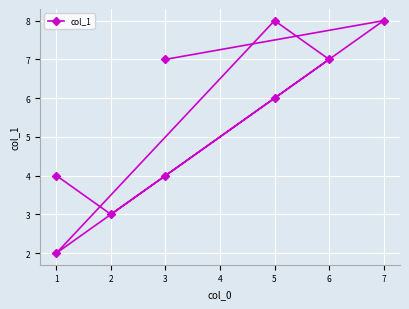

How many values are between 4 and 7?

5